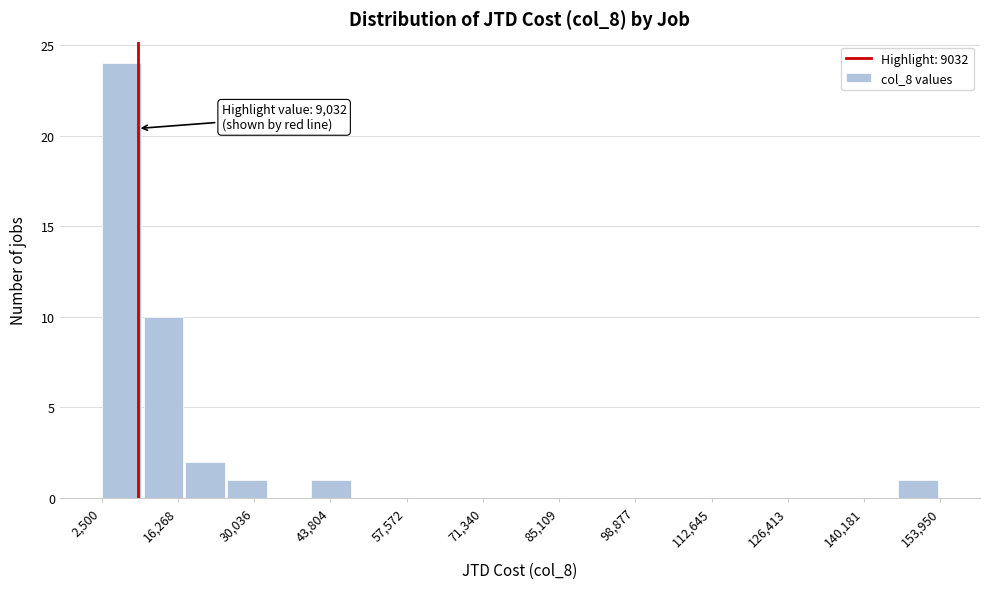

Around what value on the x-axis is the tallest bar? Give the approximate position of its centre, as read against the axis.

6000